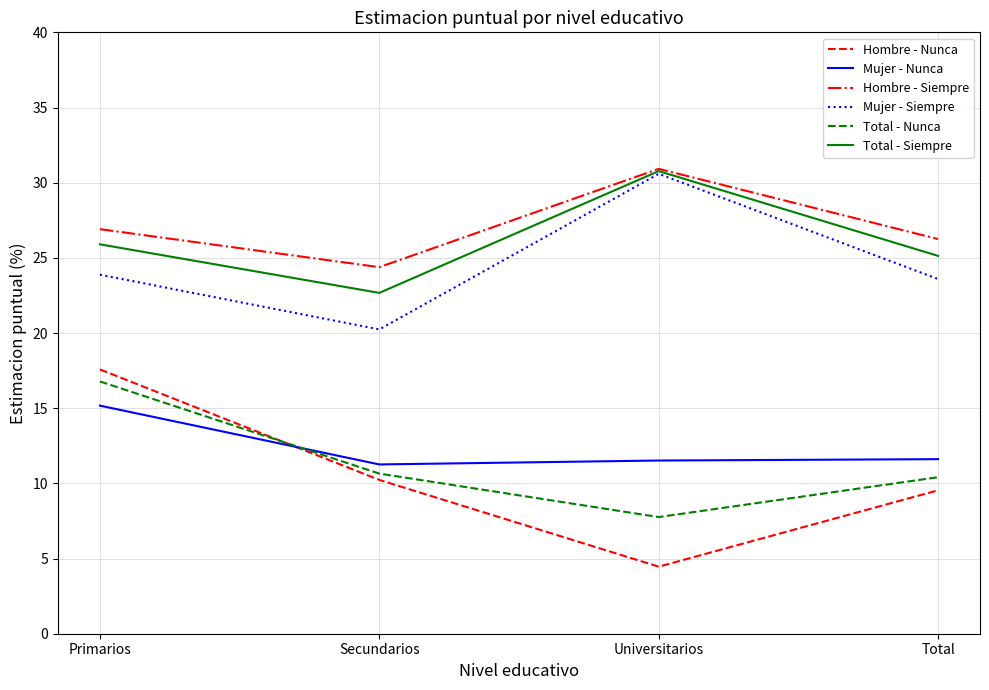

True or false: Hombre - Nunca has a value of 4.5 at Universitarios.

True